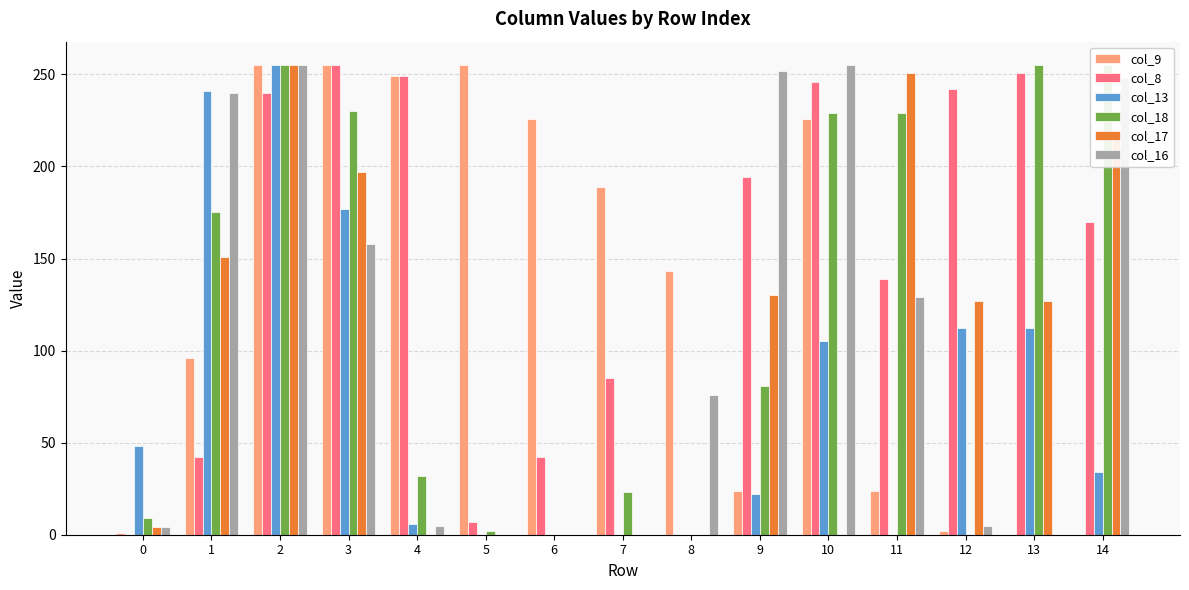

Reading left to right, what are all the values shown in this chart?

col_9: 1	96	255	255	249	255	226	189	143	24	226	24	2	0	0
col_8: 0	42	240	255	249	7	42	85	0	194	246	139	242	251	170
col_13: 48	241	255	177	6	0	0	0	0	22	105	0	112	112	34
col_18: 9	175	255	230	32	2	0	23	0	81	229	229	0	255	255
col_17: 4	151	255	197	0	0	0	0	0	130	0	251	127	127	220
col_16: 4	240	255	158	5	0	0	0	76	252	255	129	5	0	248